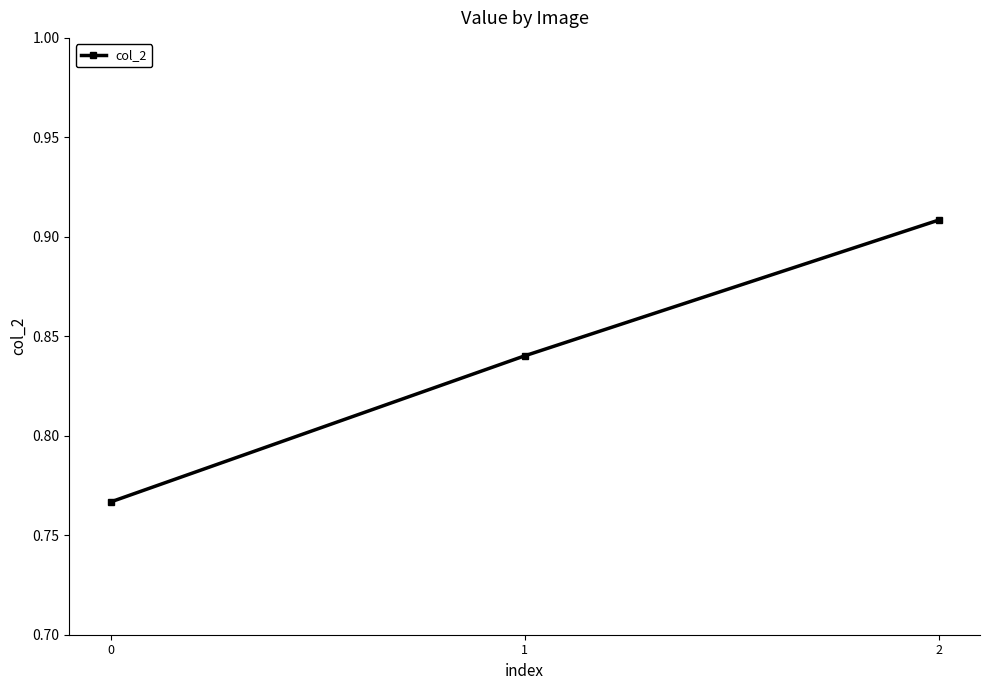

What is the sum of the values at 1 and 2?

1.7